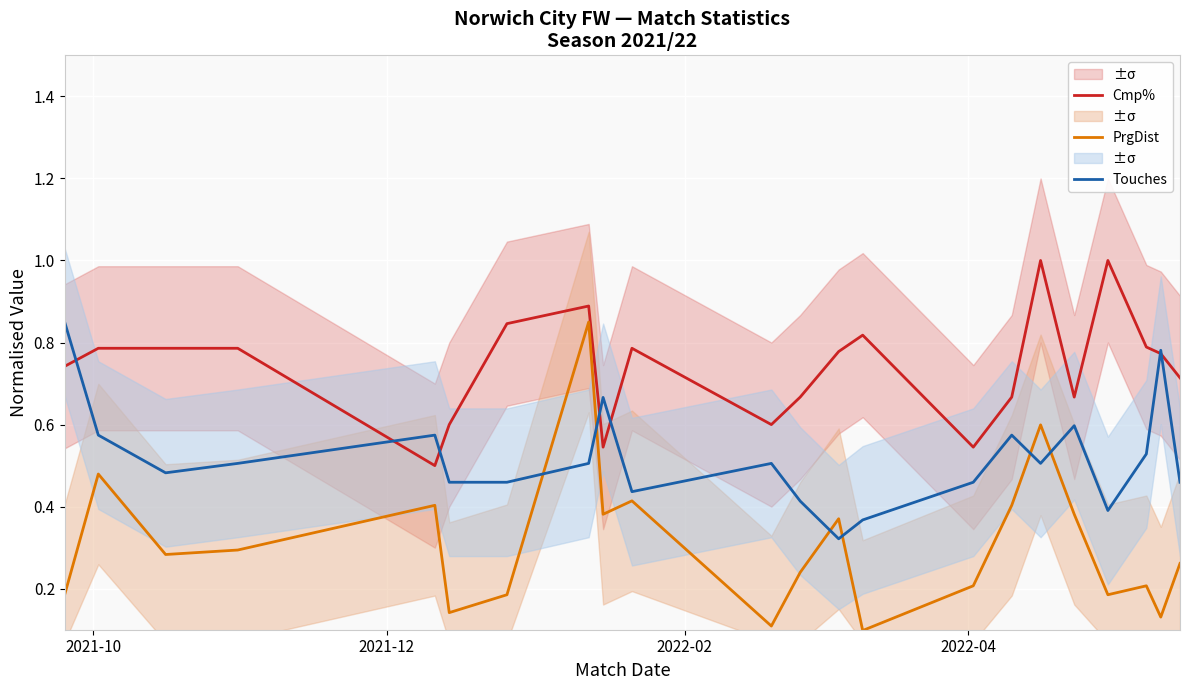

Which series has the largest range (max minus min)?

PrgDist